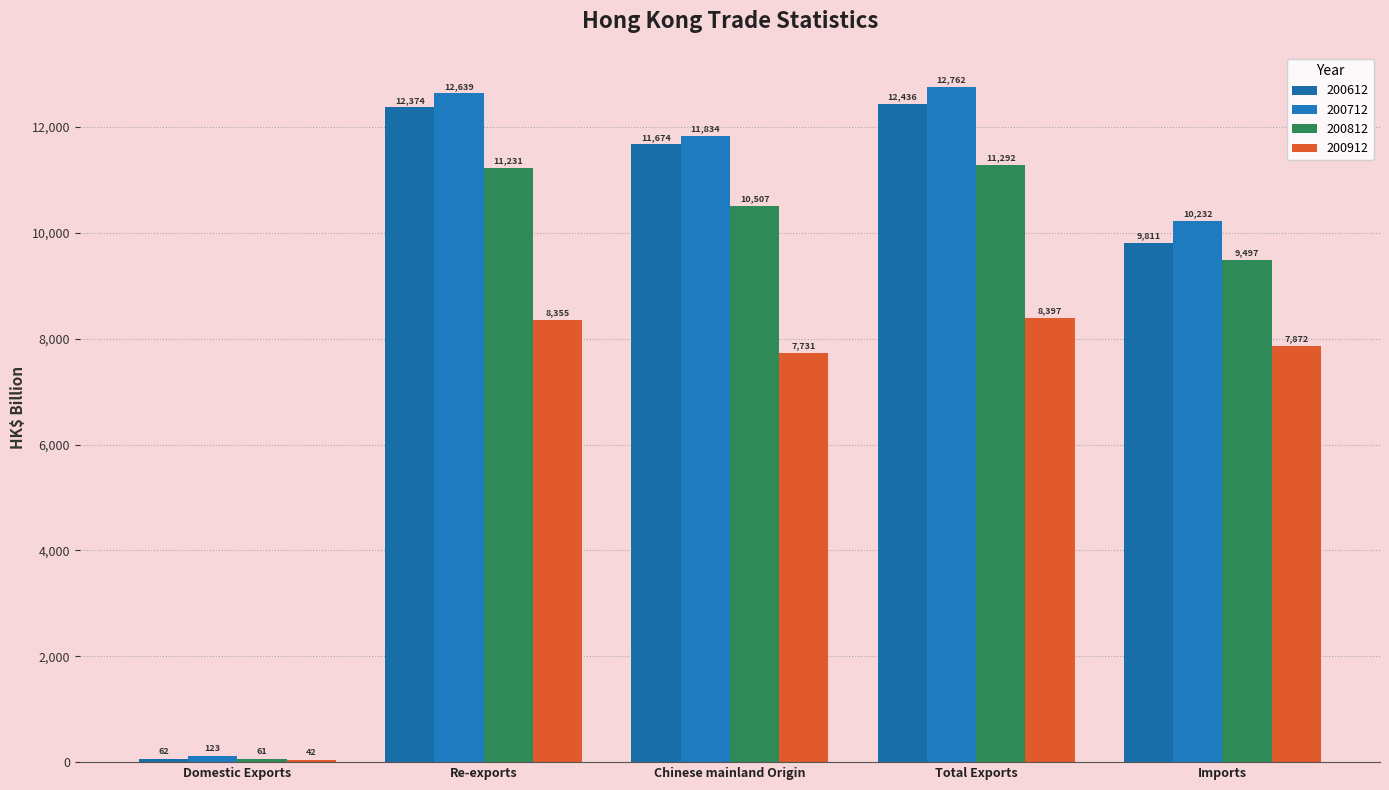

How many bars are there in each group?

4